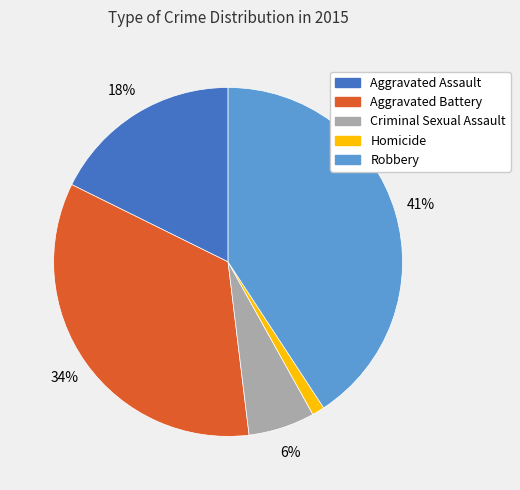

Is there a majority slice in this chart?

No